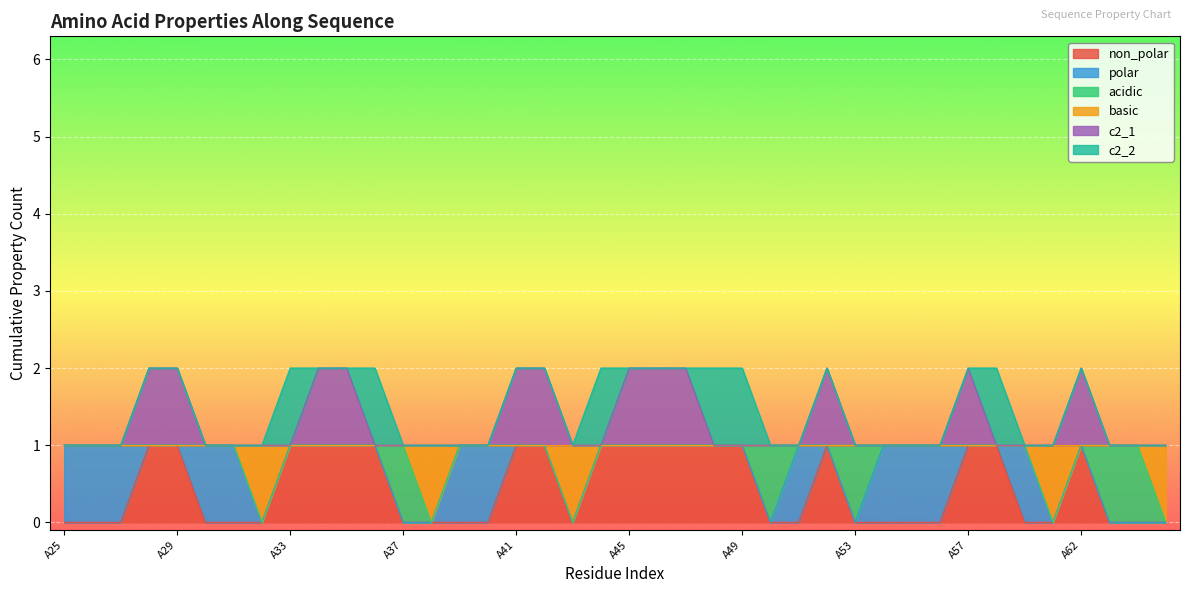

What is the greatest value displayed?

2